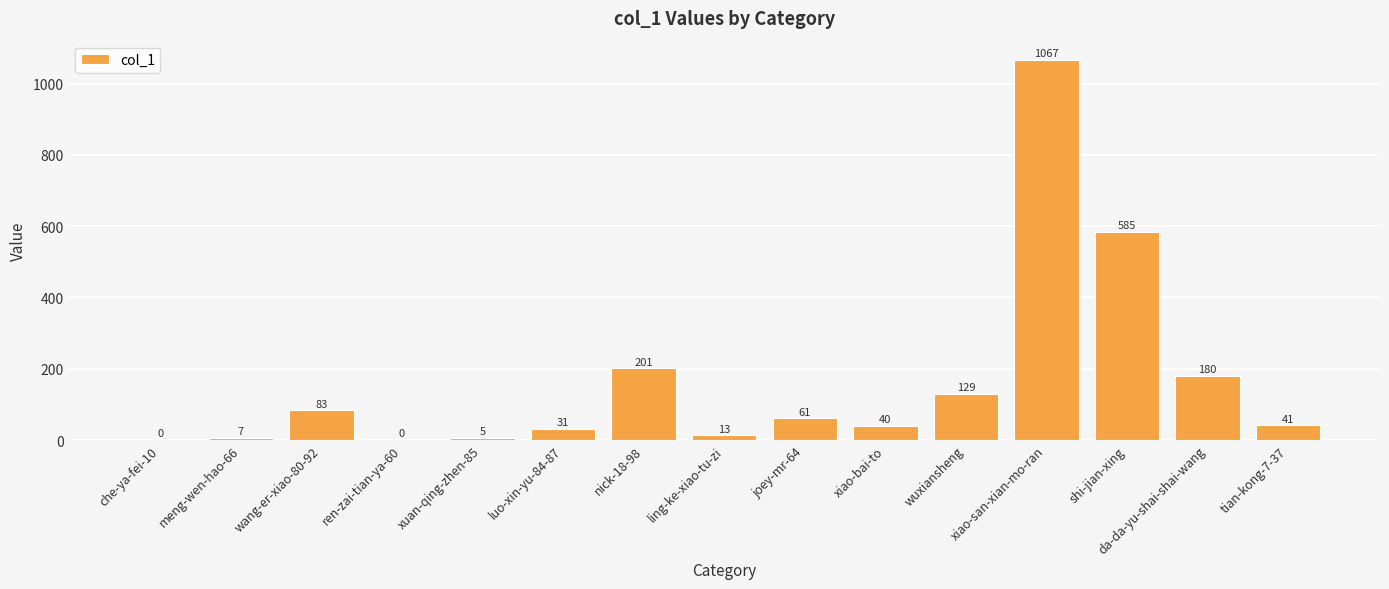

The chart shows a value of 7 at meng-wen-hao-66. True or false?

True